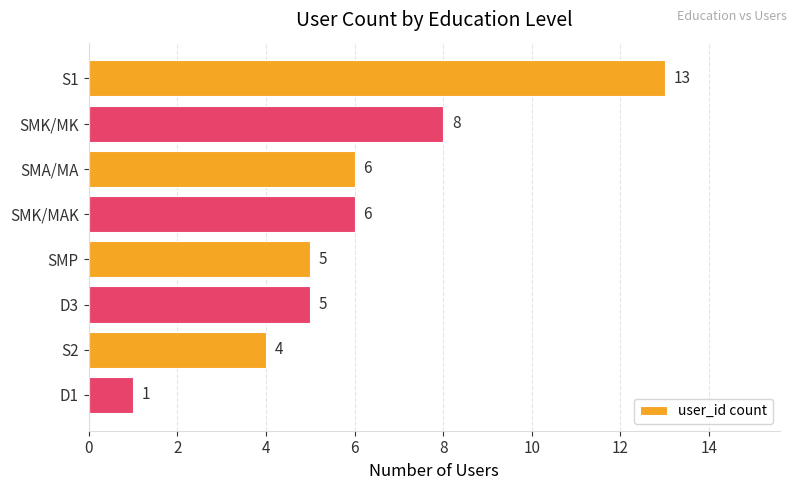

Which label corresponds to the smallest value in the chart?

D1